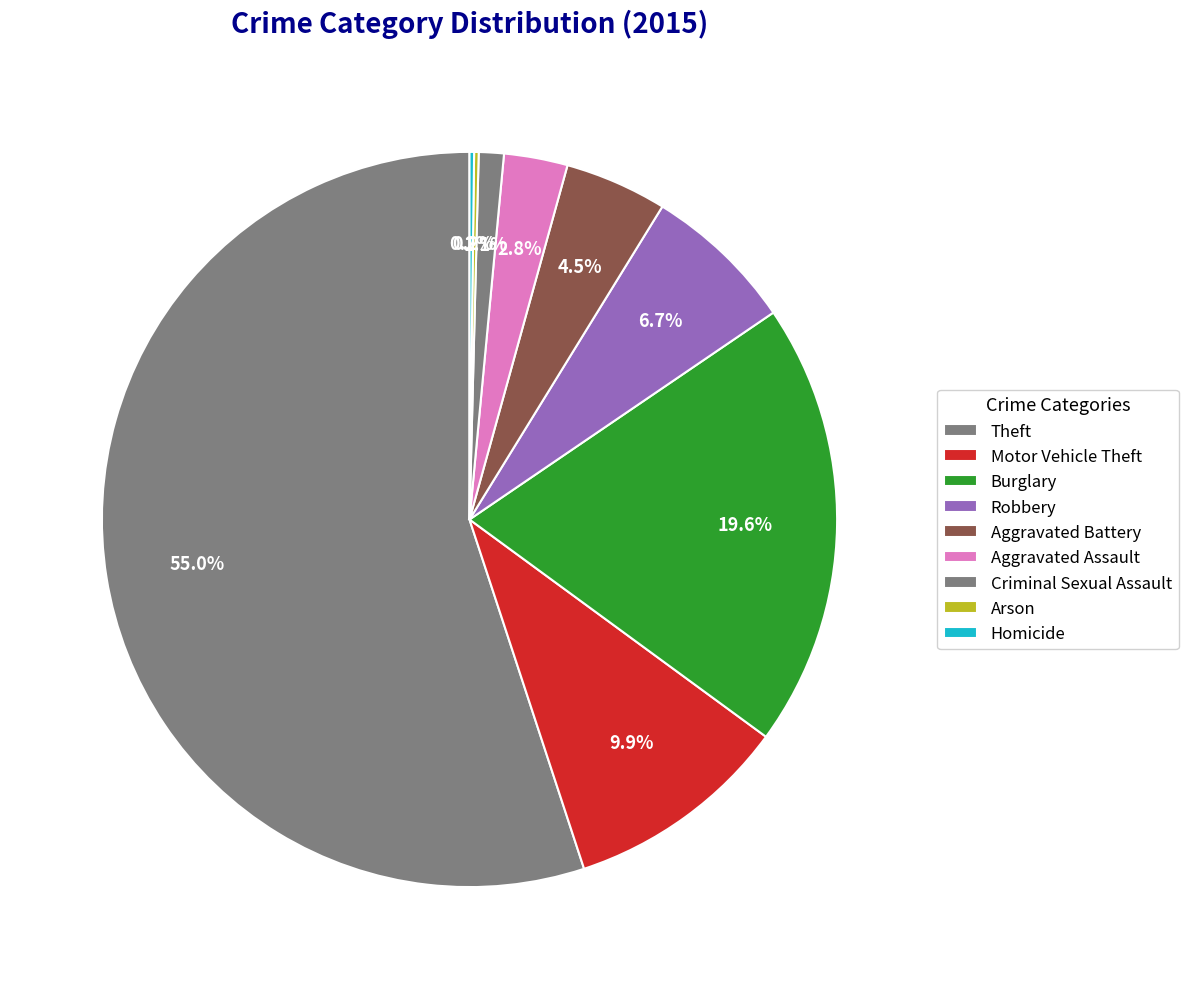

True or false: Robbery accounts for 7% of the total.

True